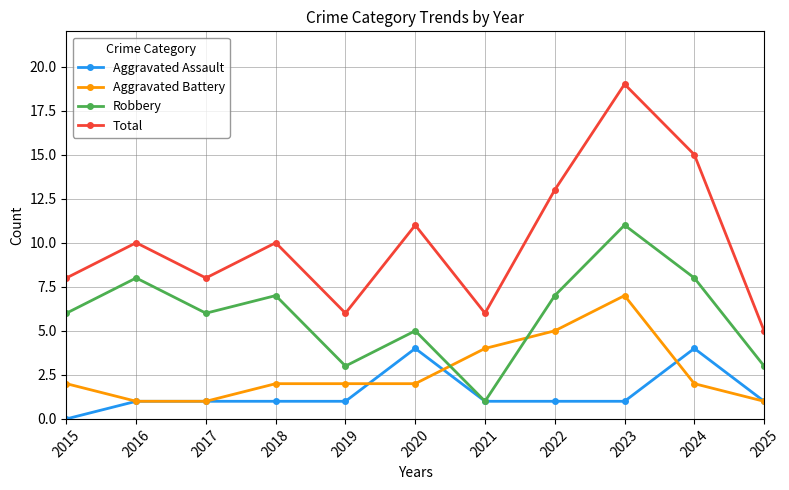

What are all the series names shown in the legend?

Aggravated Assault, Aggravated Battery, Robbery, Total